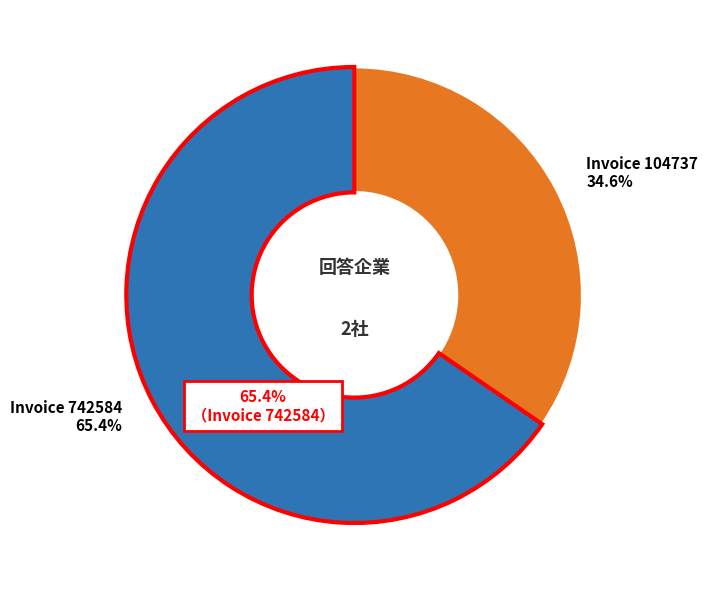

What is the largest slice in the pie chart?

742584